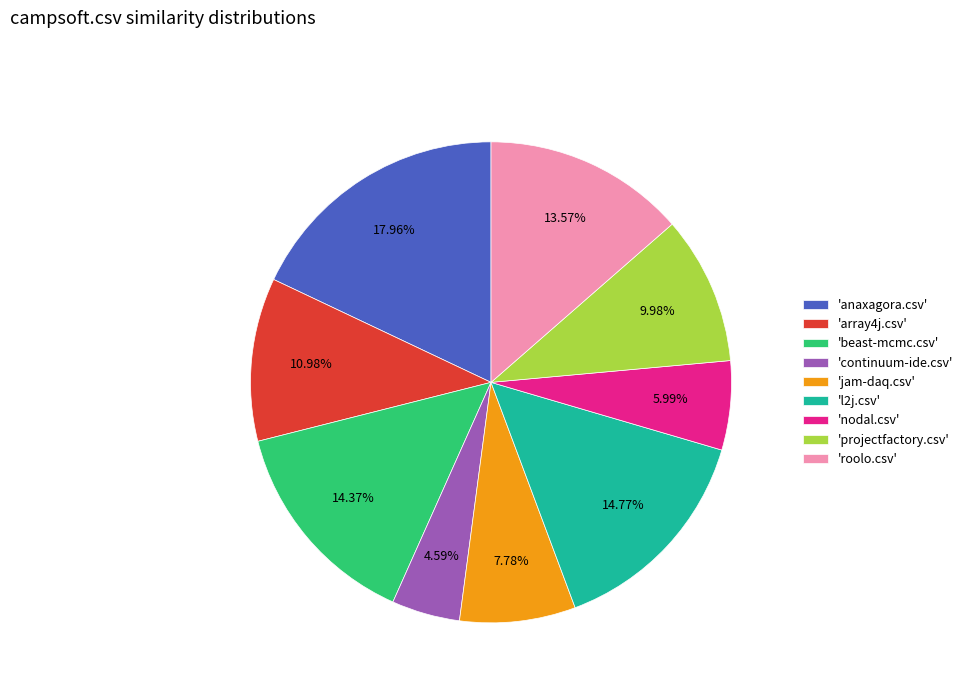

Between 'anaxagora.csv' and 'jam-daq.csv', which is larger?

'anaxagora.csv'